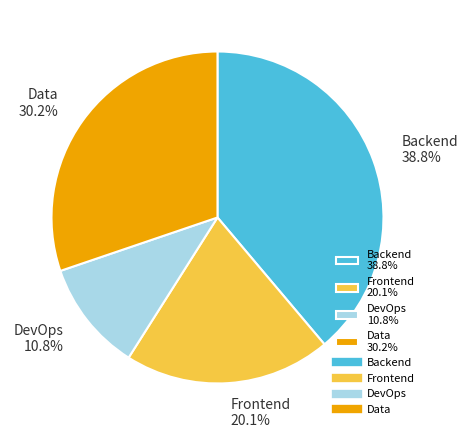

Is it true that DevOps is 1% of the pie?

False